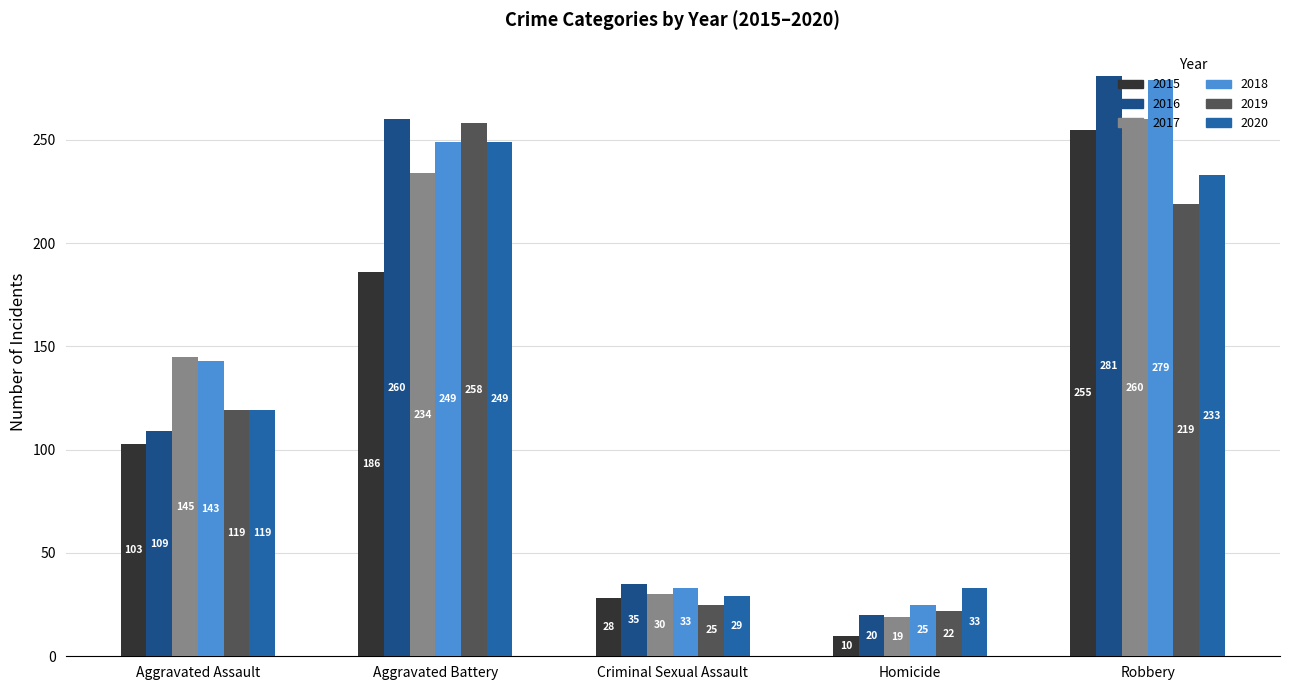

Read the 2019 value at Aggravated Battery, to the nearest 5.

260